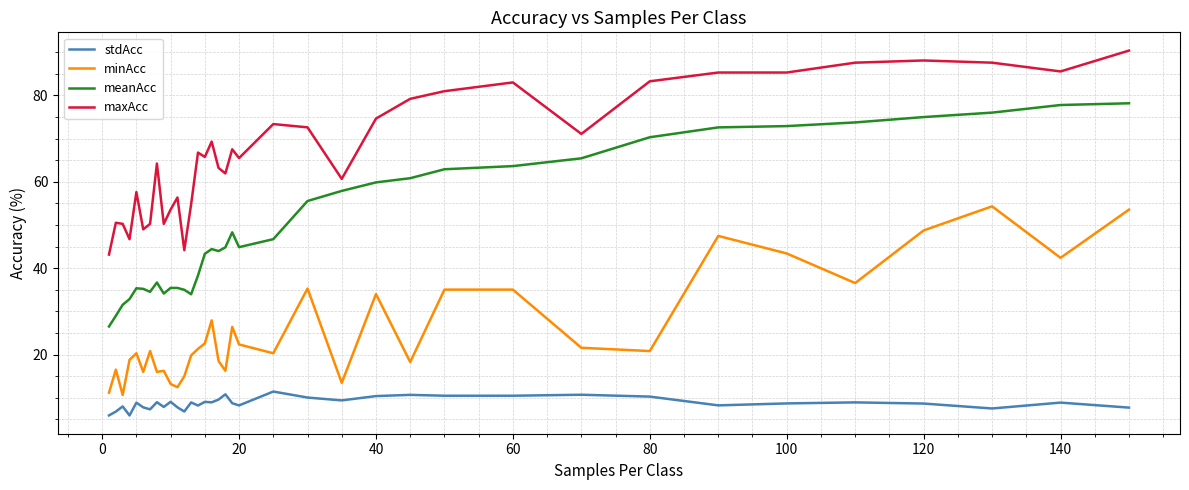

What is the highest value of the stdAcc series?

11.4